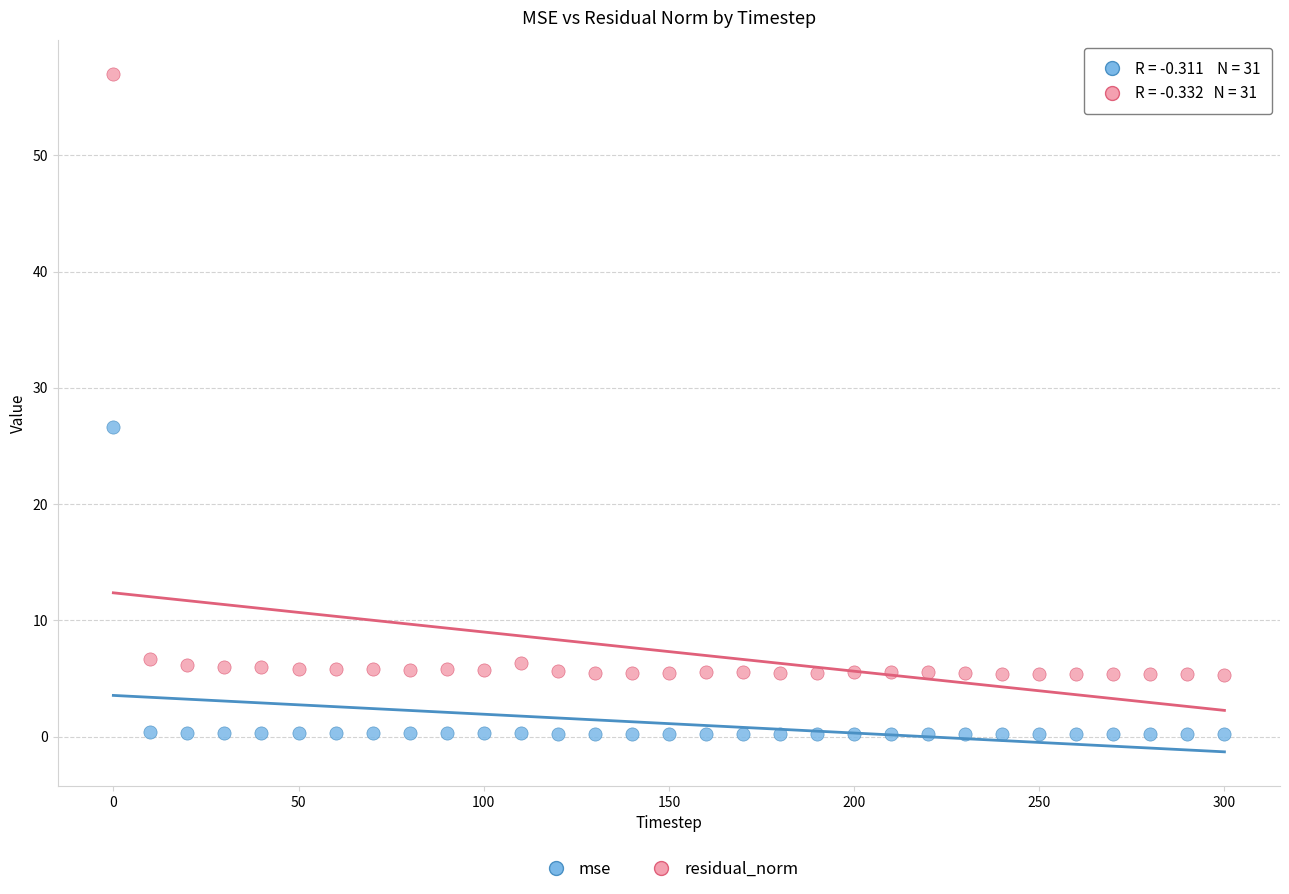

Which series has the largest Y range (max minus min)?

residual_norm